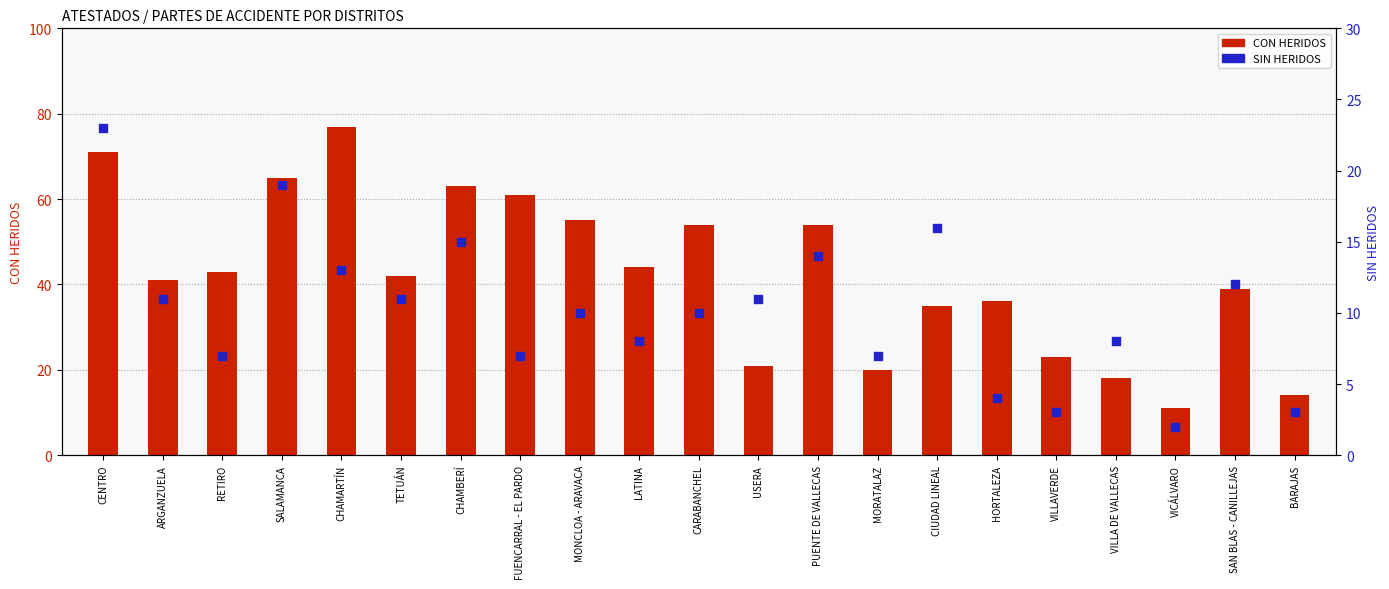

At how many categories does at least one series exceed 20?

17